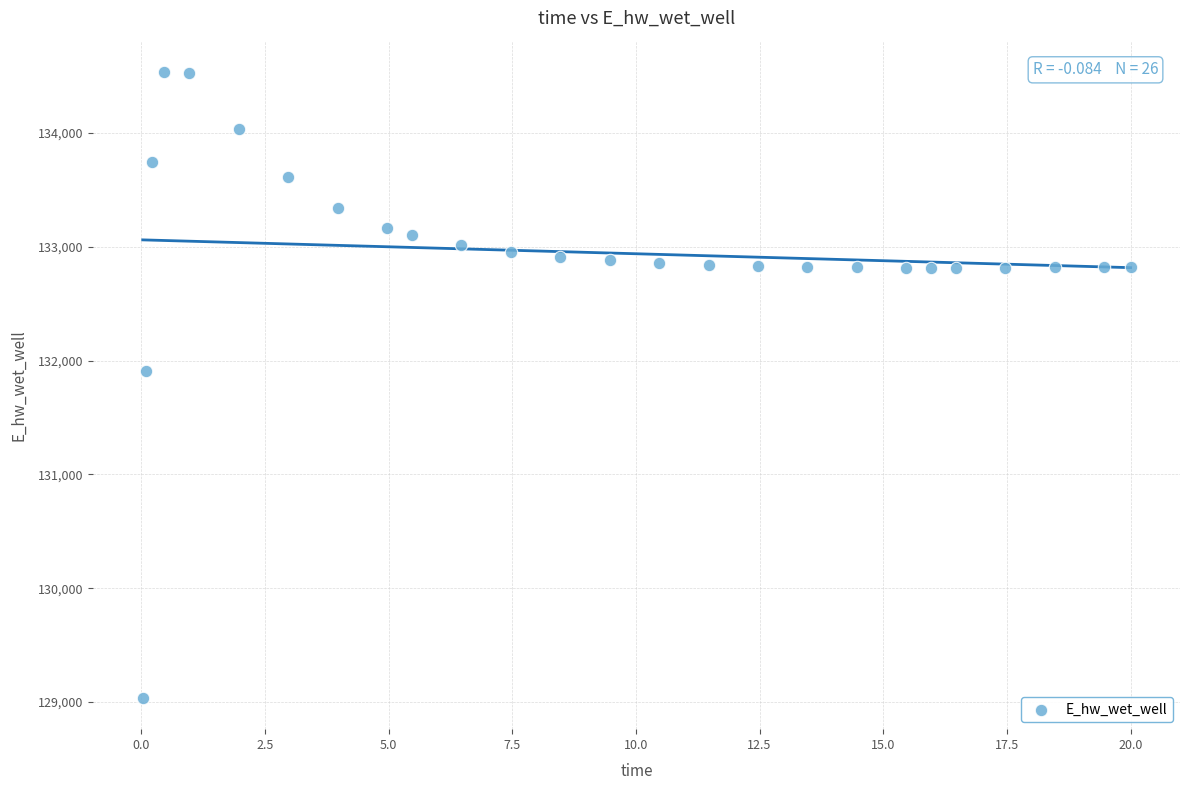

What is the range of Y values (max minus min)?

5500.9